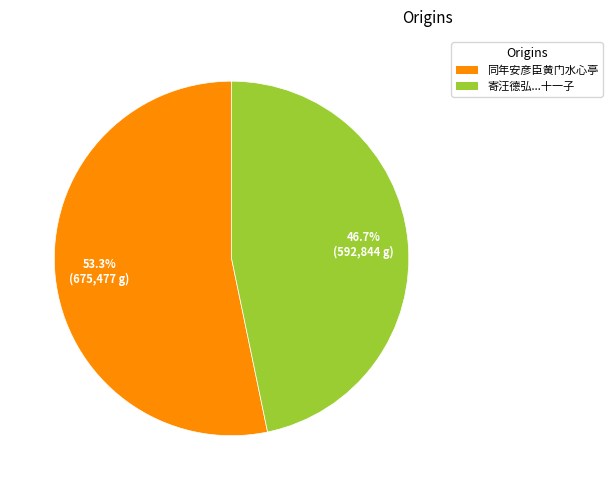

Is there a majority slice in this chart?

Yes